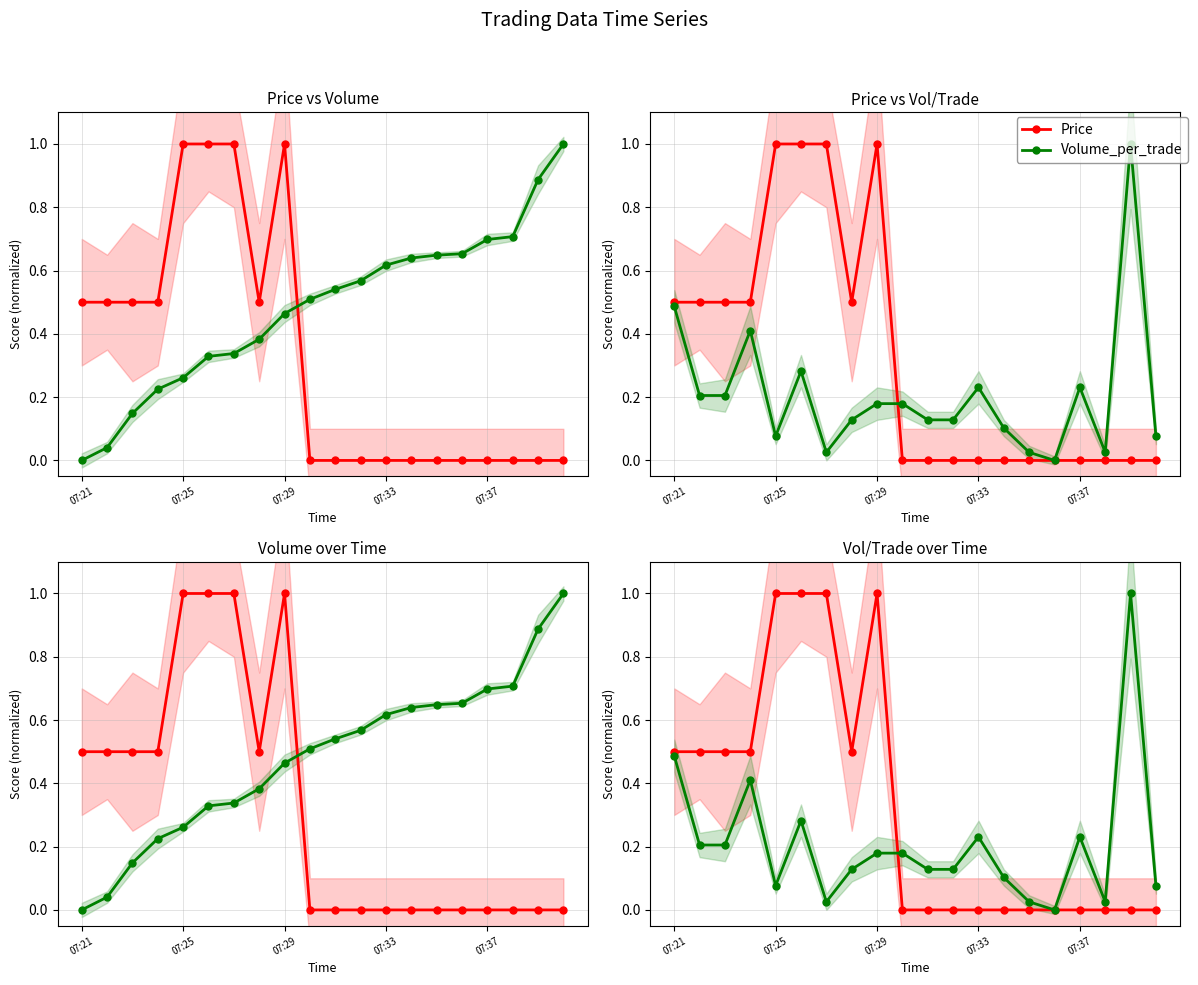

Which series changed the most between 7 and 17?

Price